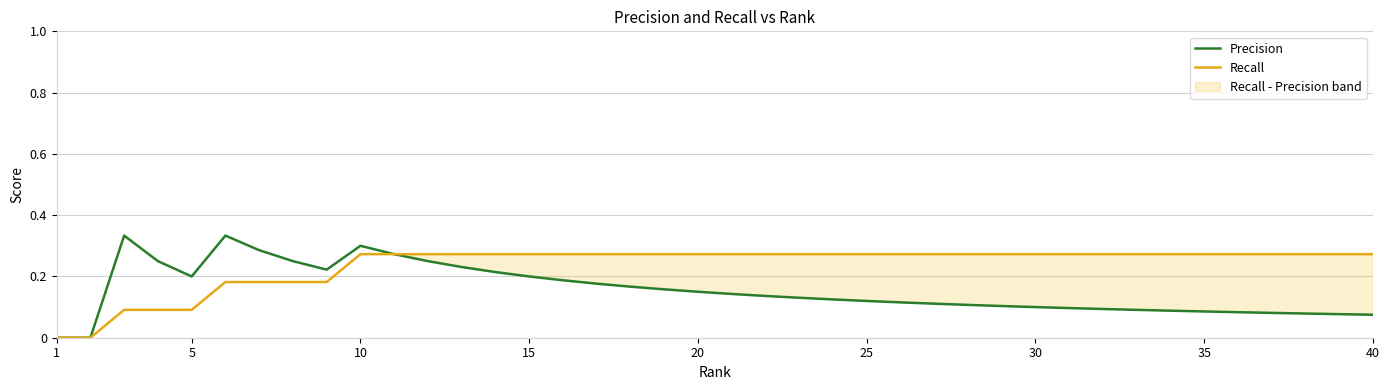

At how many categories does at least one series exceed 0?

38